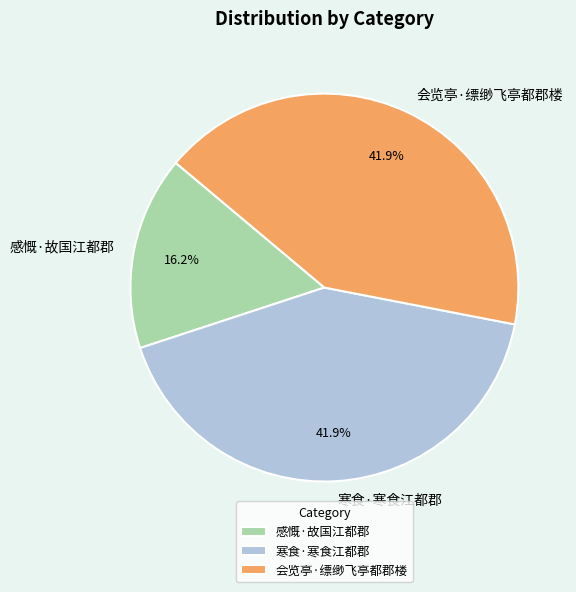

Which slice is the smallest?

感慨·故国江都郡